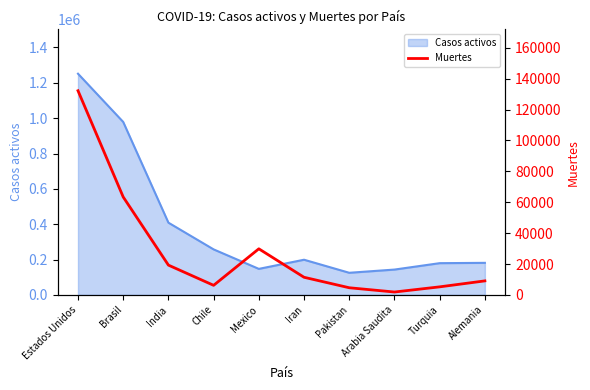

True or false: the data shows 35043 at Brasil.

False